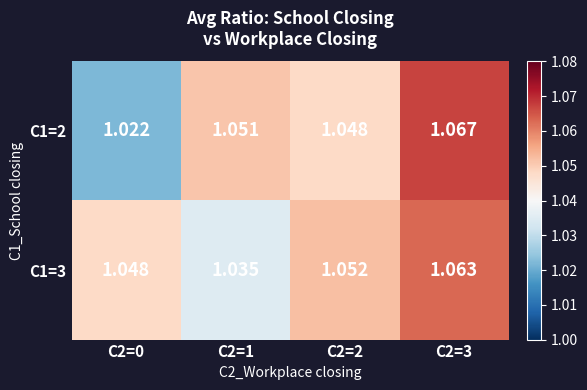

At which category is the sum across all series the highest?

C2=3